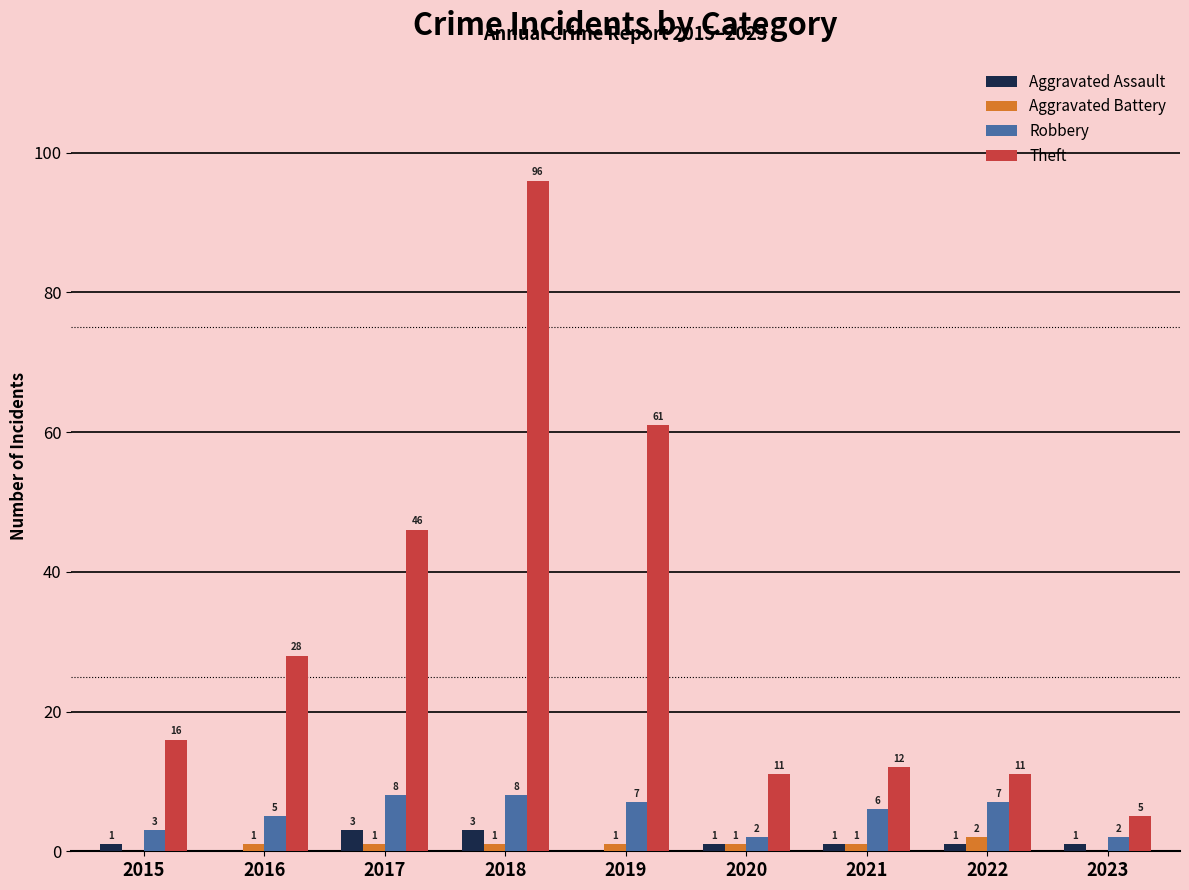

Reading left to right, what are all the values shown in this chart?

Aggravated Assault: 1	0	3	3	0	1	1	1	1
Aggravated Battery: 0	1	1	1	1	1	1	2	0
Robbery: 3	5	8	8	7	2	6	7	2
Theft: 16	28	46	96	61	11	12	11	5